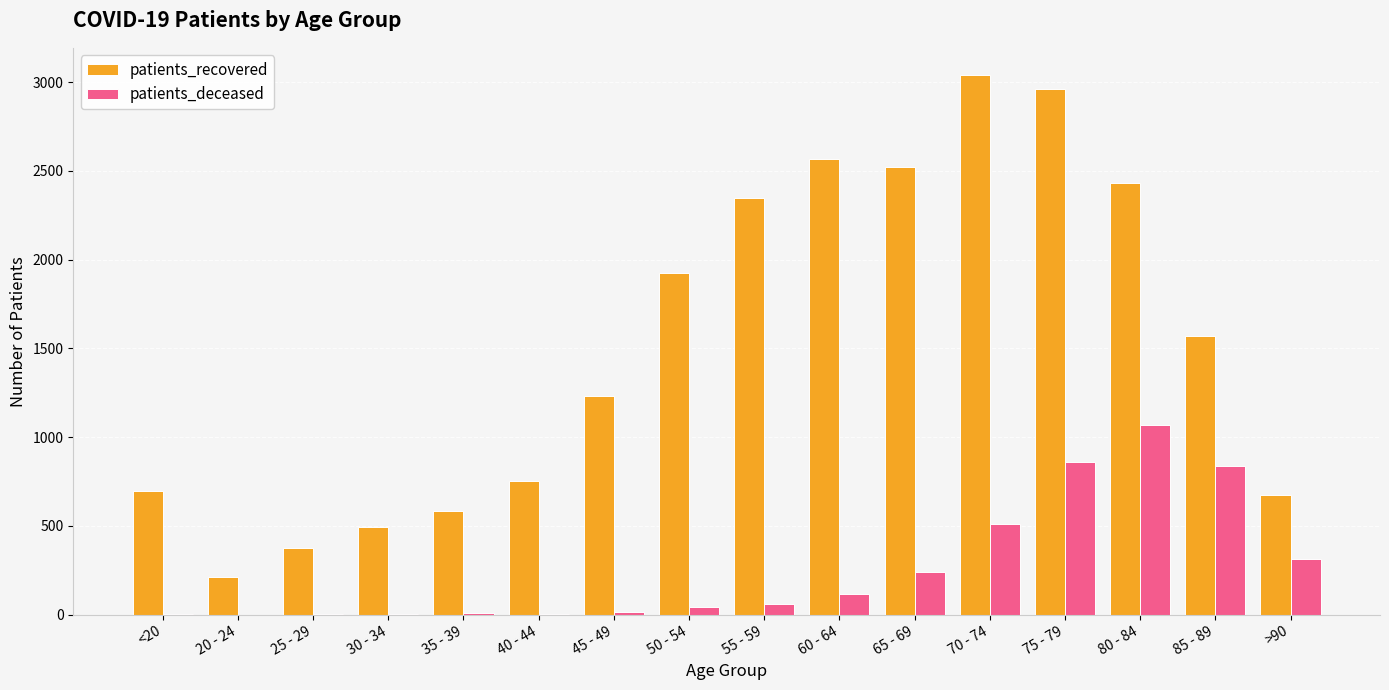

Which series changed the most between 25 - 29 and 40 - 44?

patients_recovered